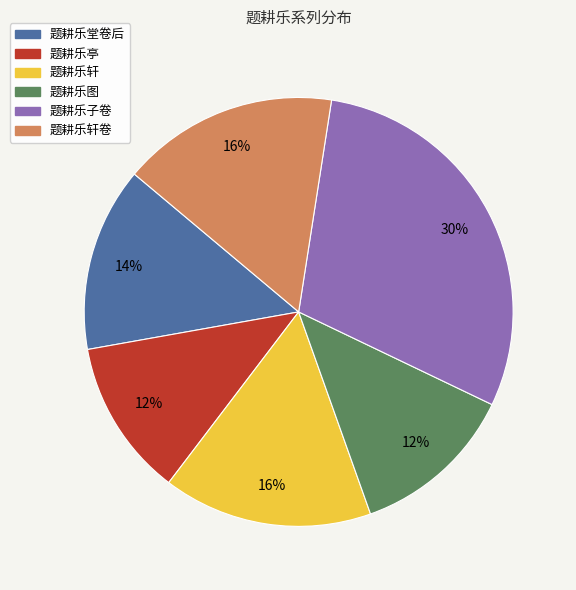

To the nearest percent, what portion does 题耕乐图 represent?

12%